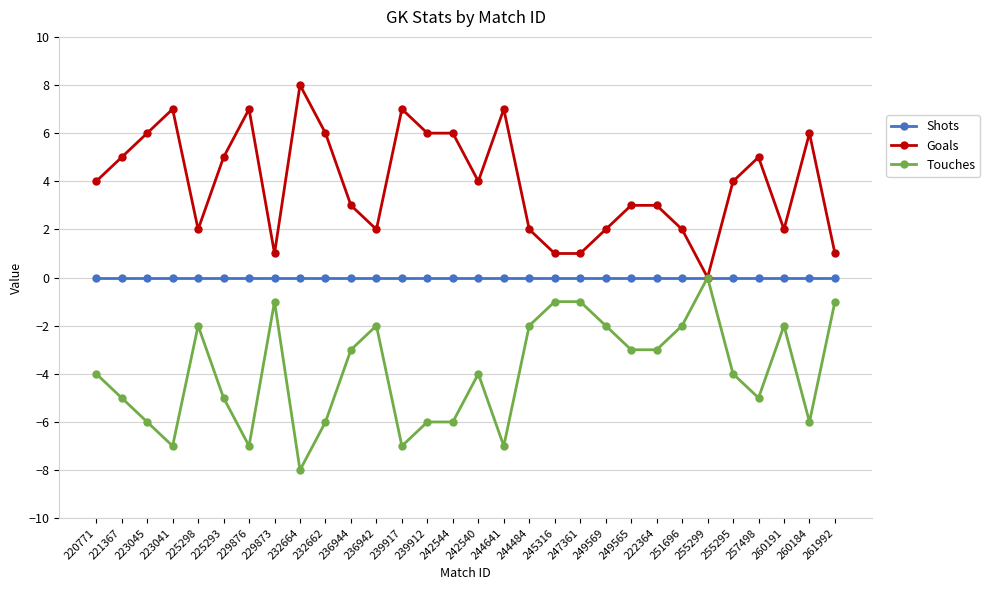

What is the lowest value of the Touches series?

-8